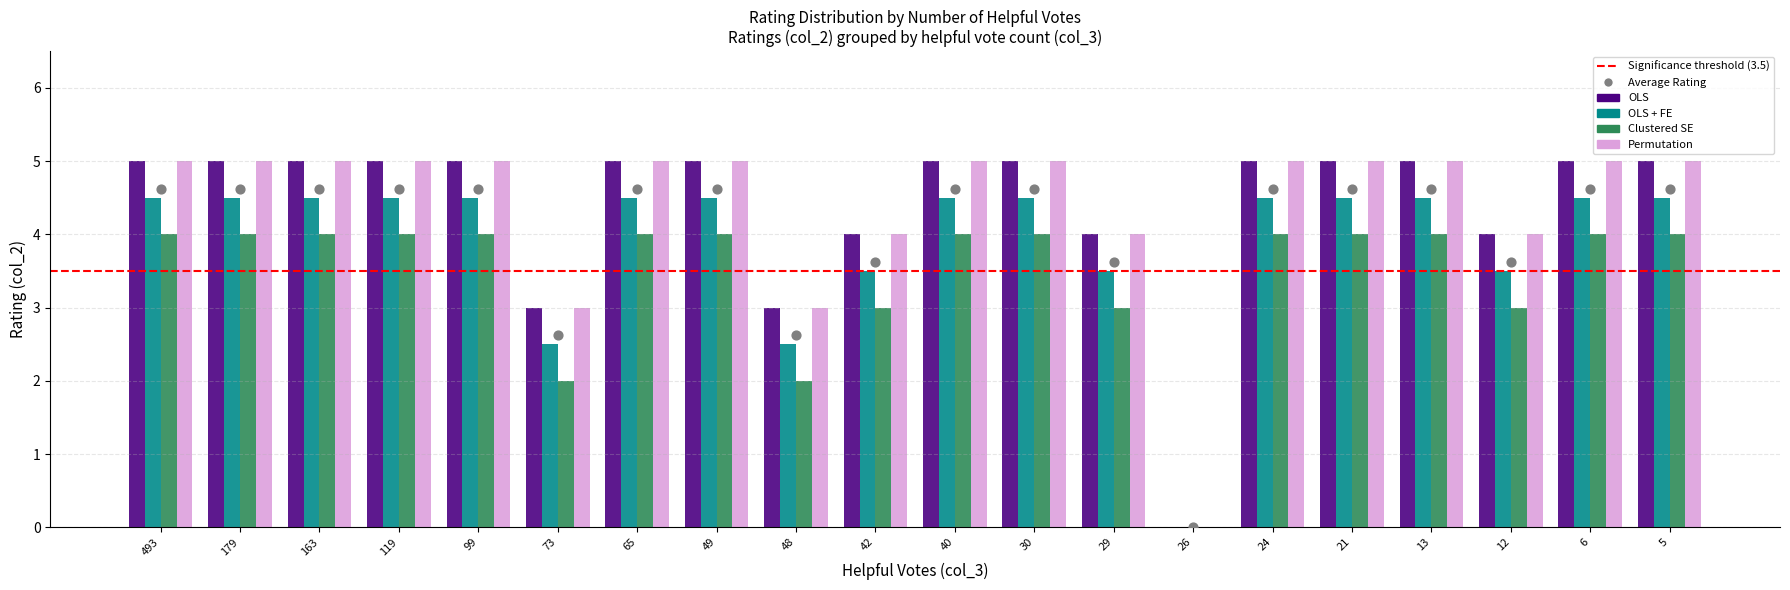

Which series has the largest total across all categories?

OLS